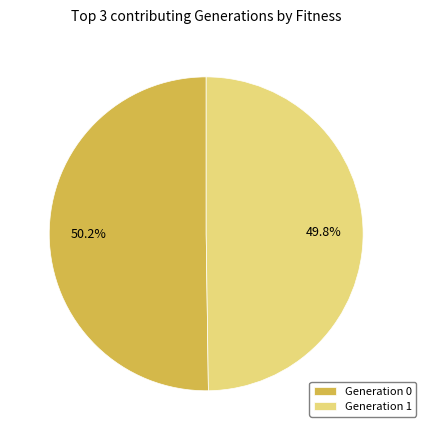

Is there a majority slice in this chart?

Yes